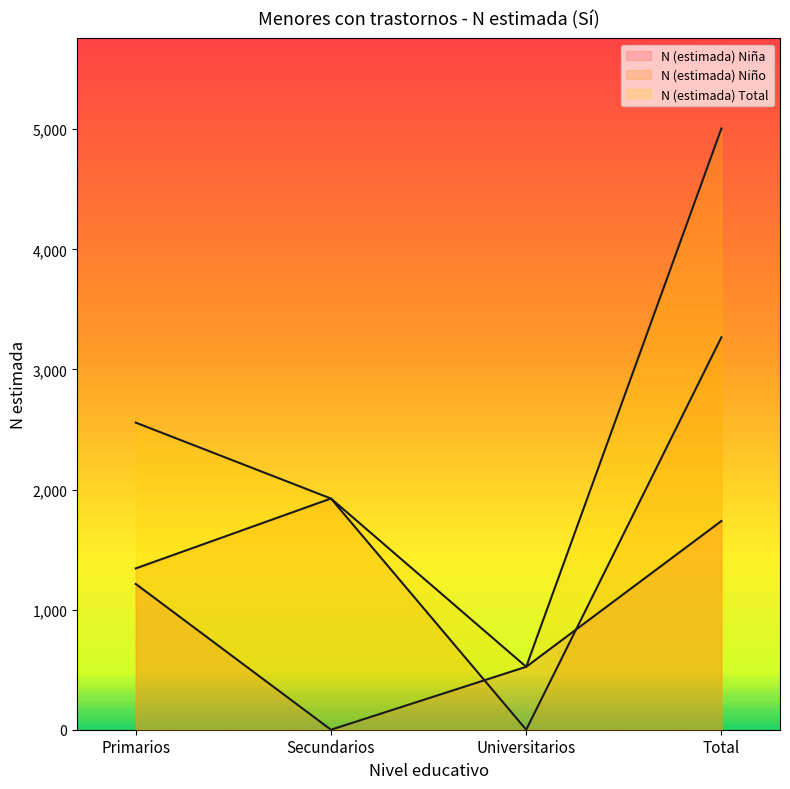

Where is N (estimada) Niño nearest to the value 1634?

Primarios